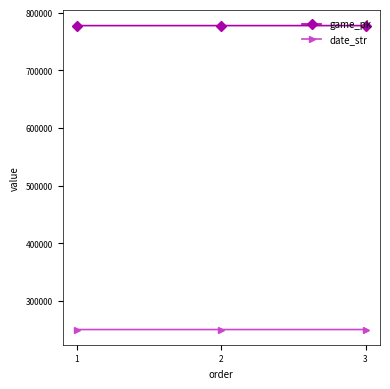

How many date_str values are between 250607 and 250609?

3